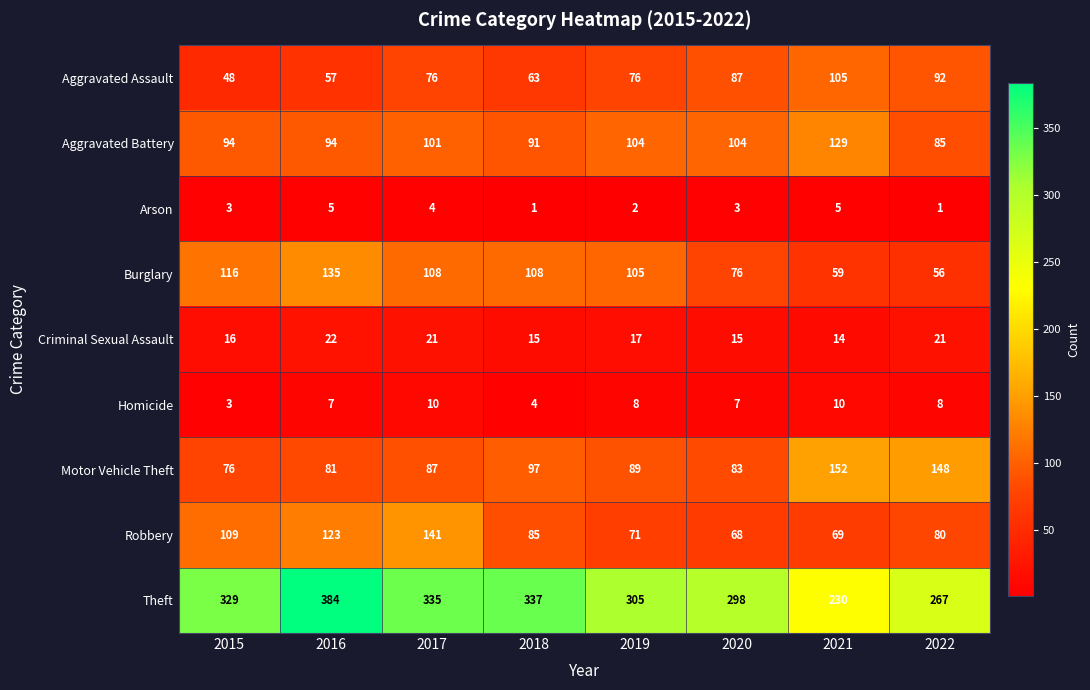

At which category is the sum across all series the highest?

2016